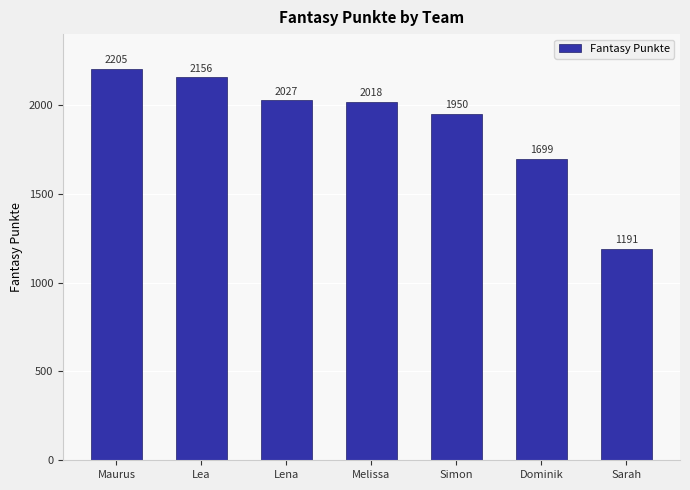

What is the ratio of the value at Melissa to the value at Lea?

0.9